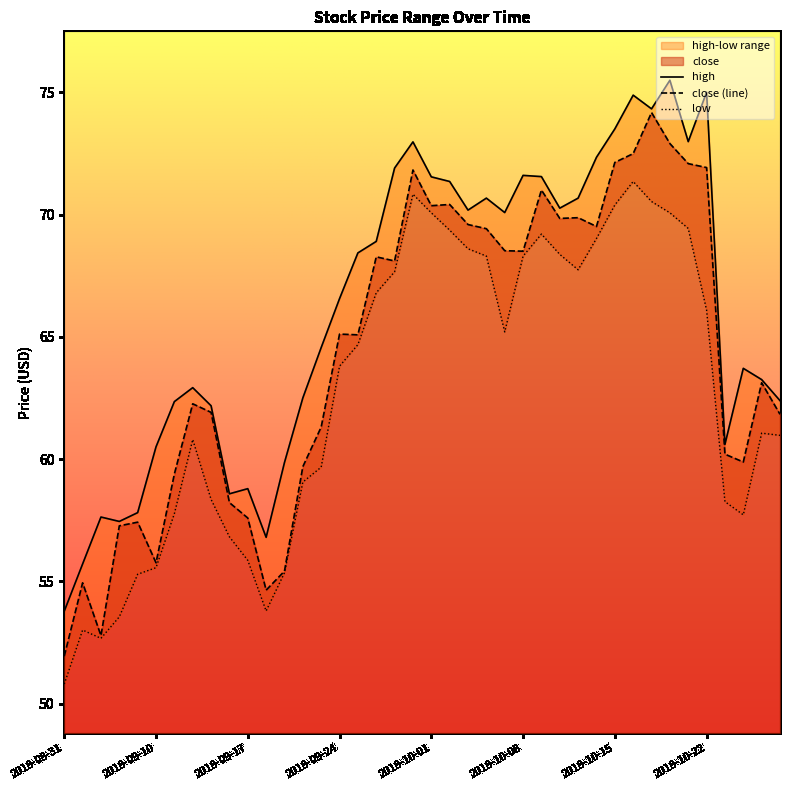

The high series shows 70.1 at 2018-10-05. True or false?

True